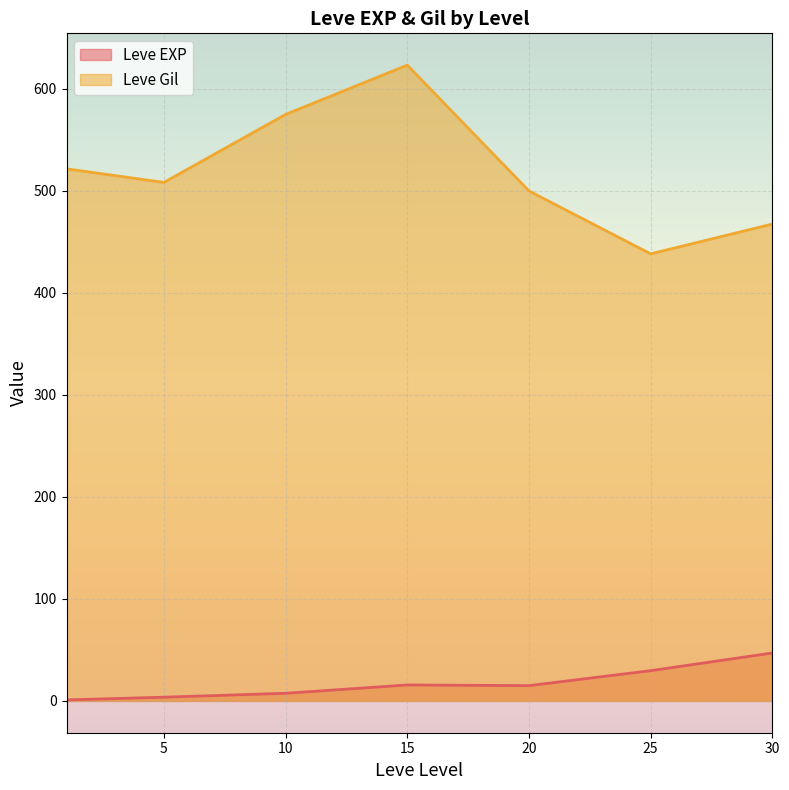

How many lines are shown in the chart?

2